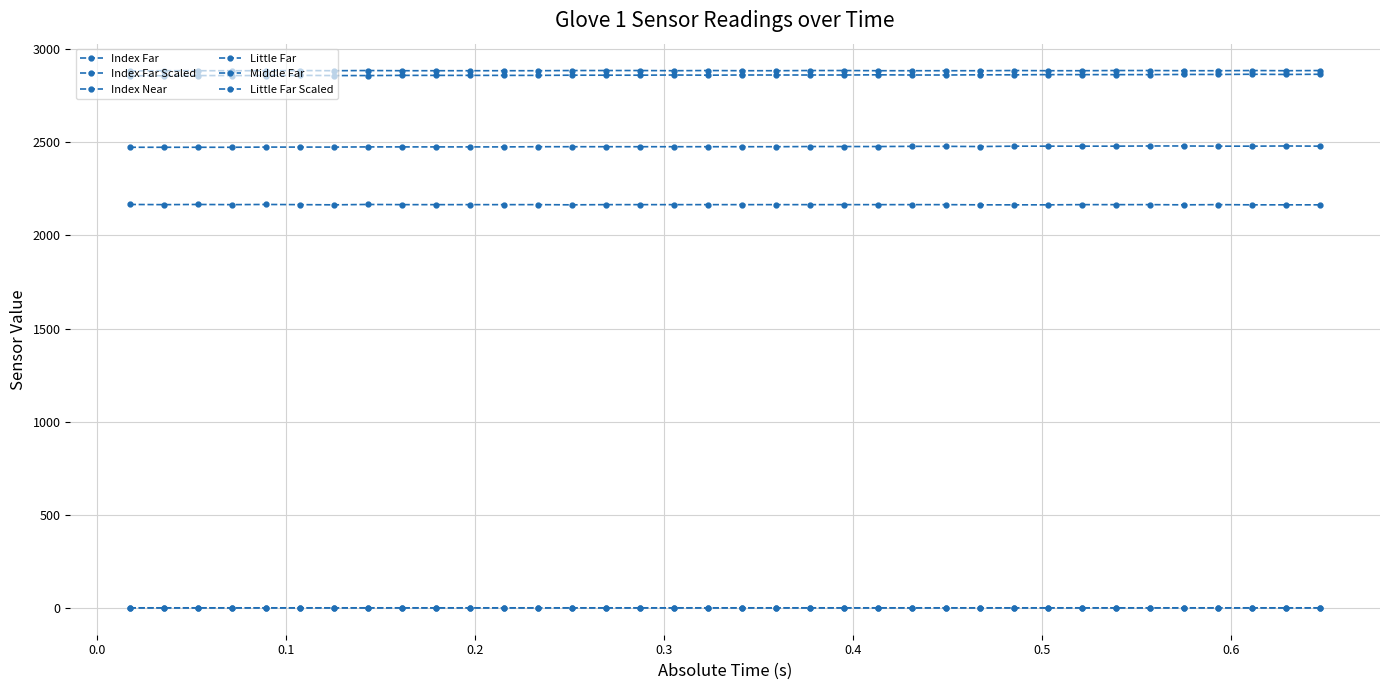

Count the Little Far values in the range 2475 to 2479.

26